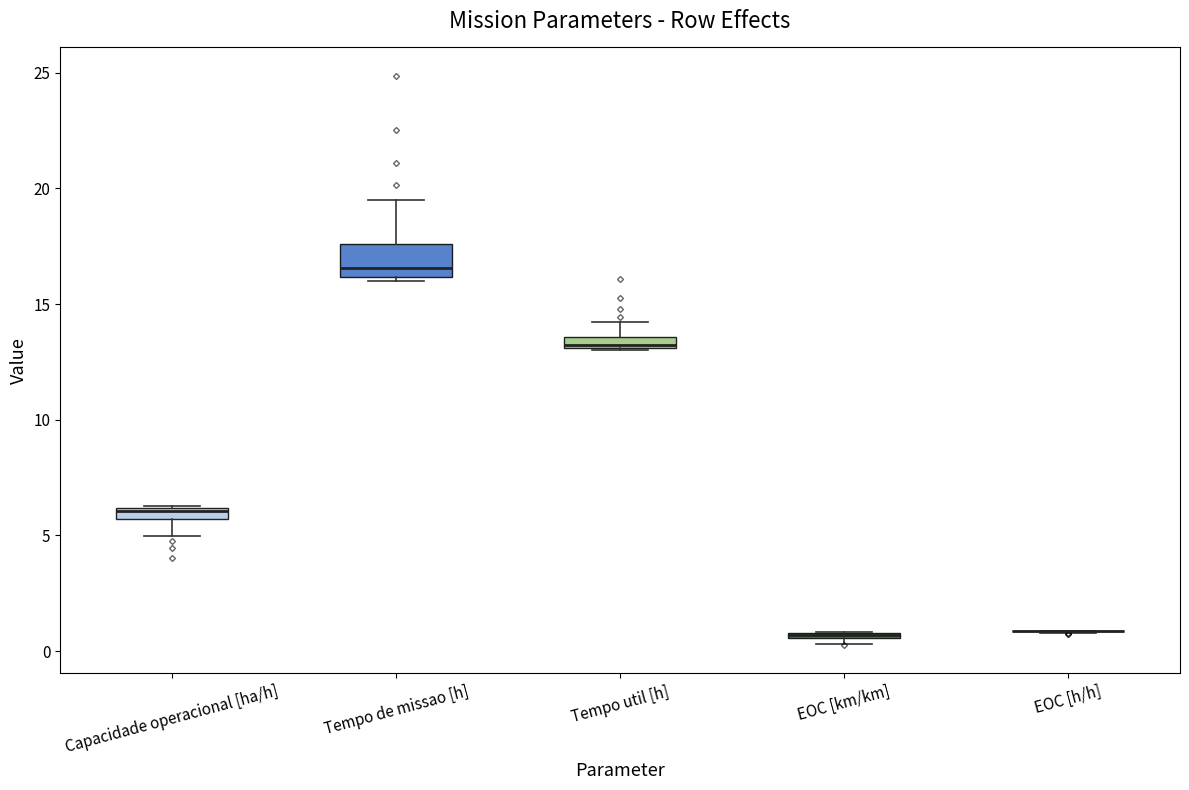

Which box is the tallest, from its lower edge to its upper edge?

Tempo de missao [h]